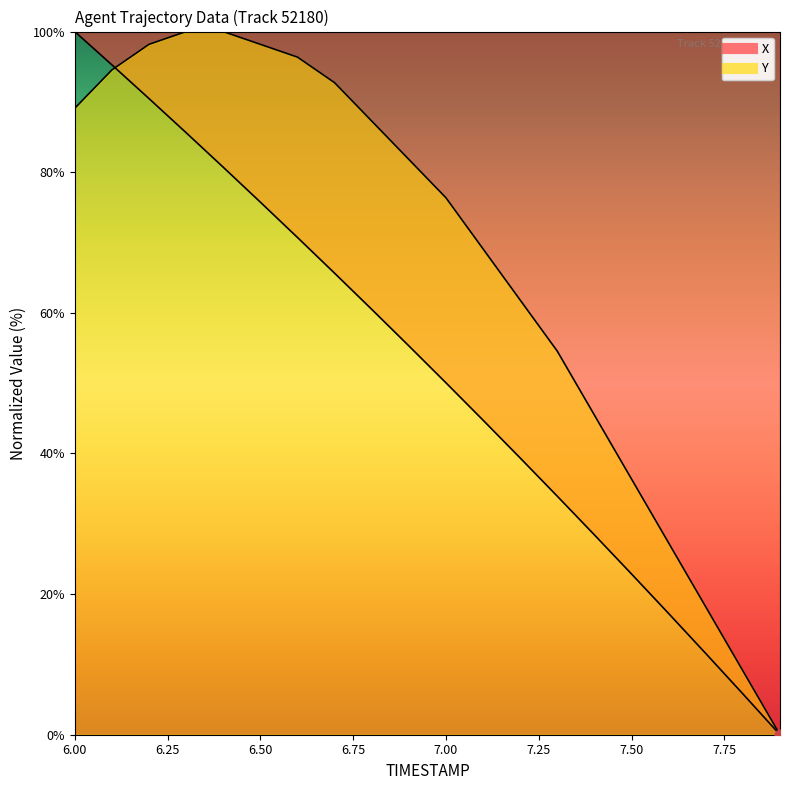

What are all the series names shown in the legend?

X, Y